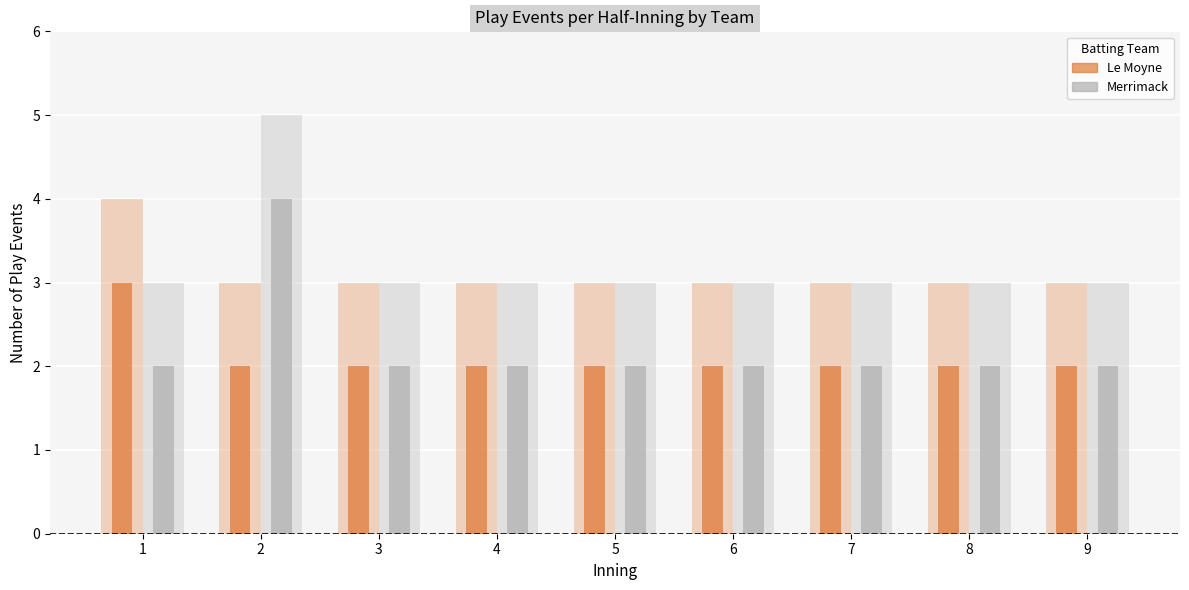

Reading left to right, list all the values displayed in this chart.

Le Moyne: 4	3	3	3	3	3	3	3	3
Merrimack: 3	5	3	3	3	3	3	3	3